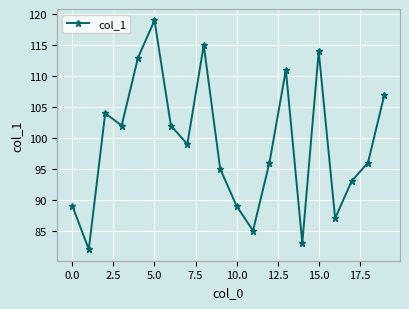

What is the difference between the maximum and minimum values?

37